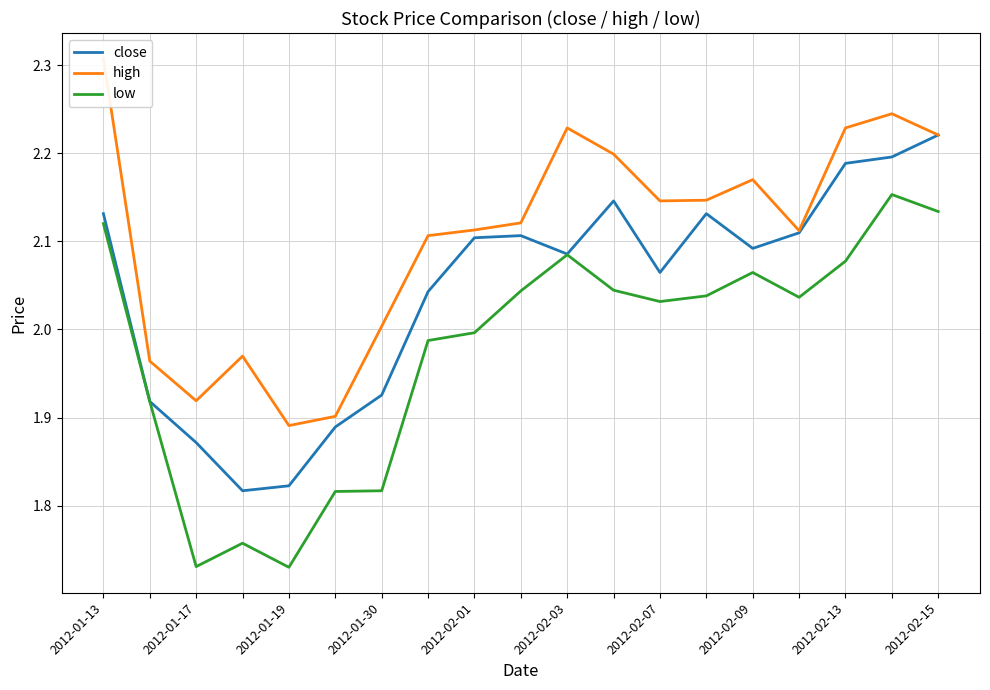

How many categories are shown in the chart?

19